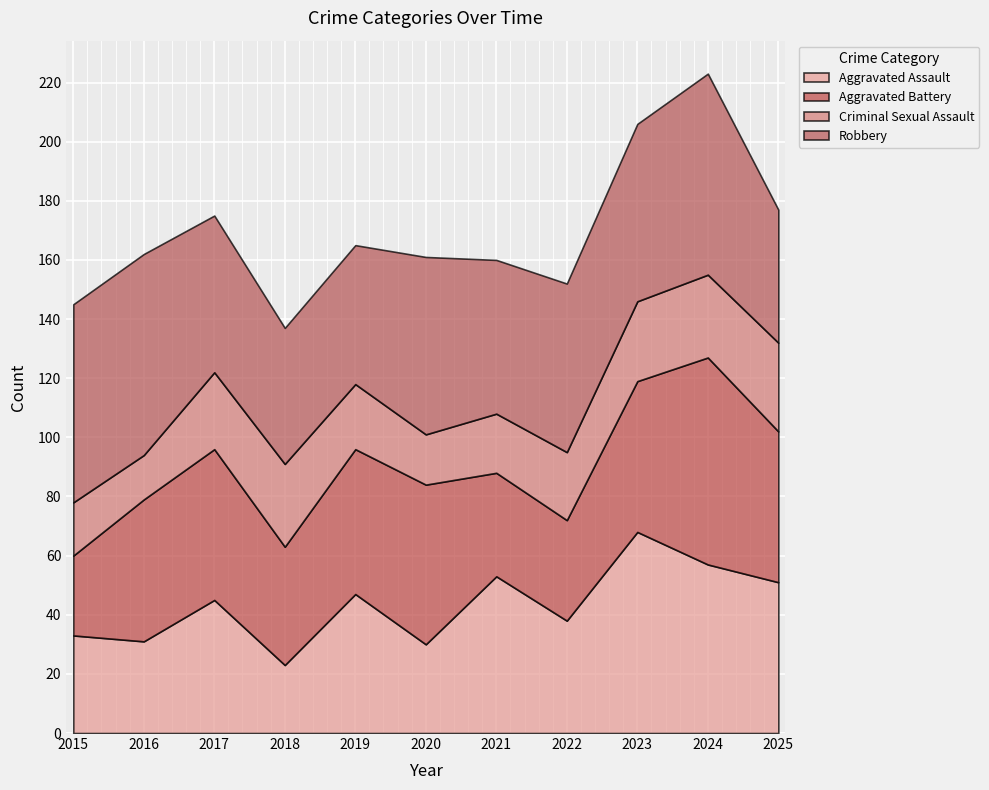

At which label does Robbery reach its peak?

2016